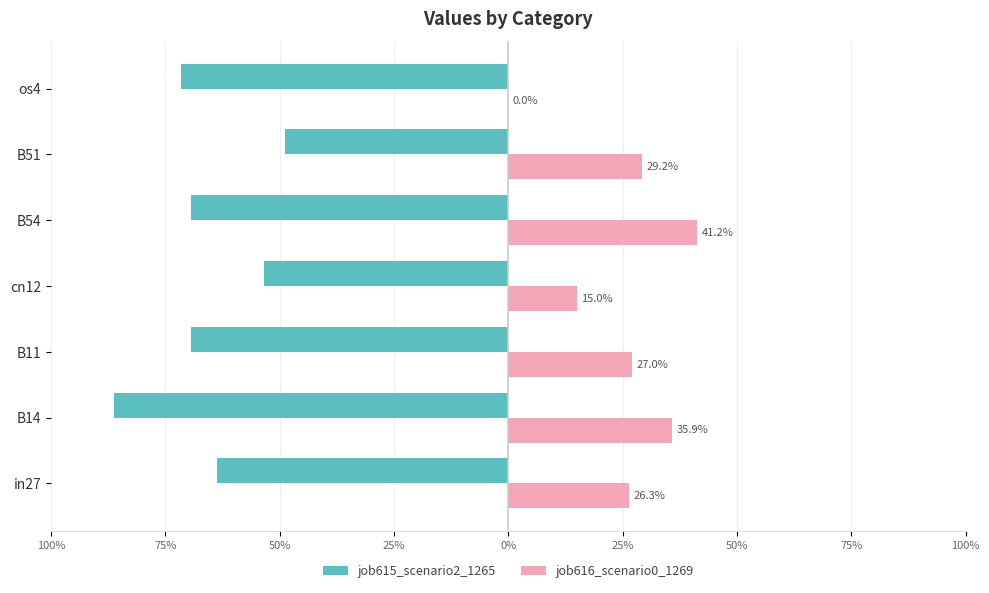

What are all the series names shown in the legend?

job615_scenario2_1265, job616_scenario0_1269